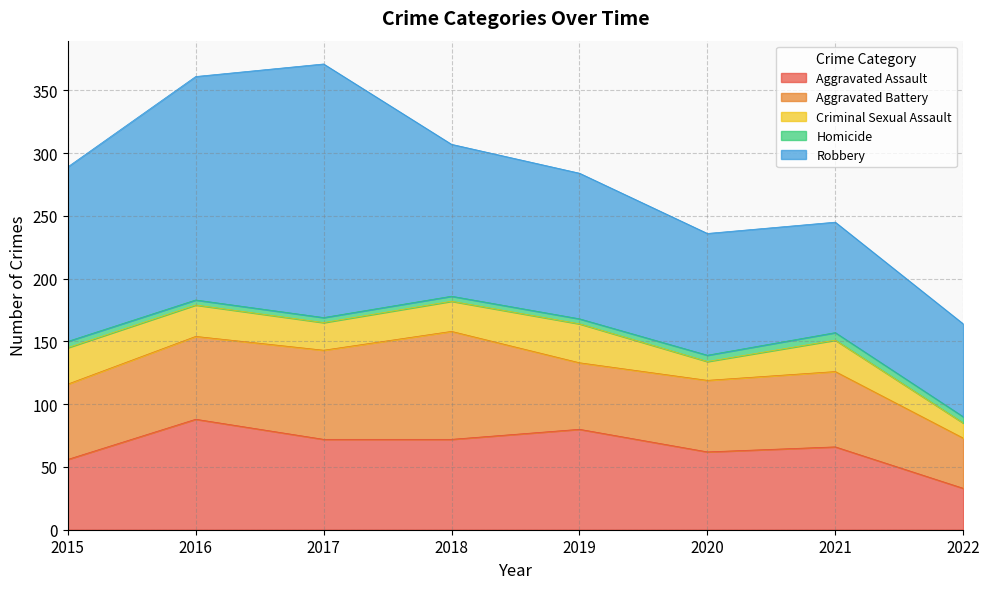

Where is the first local maximum for Homicide?

2021